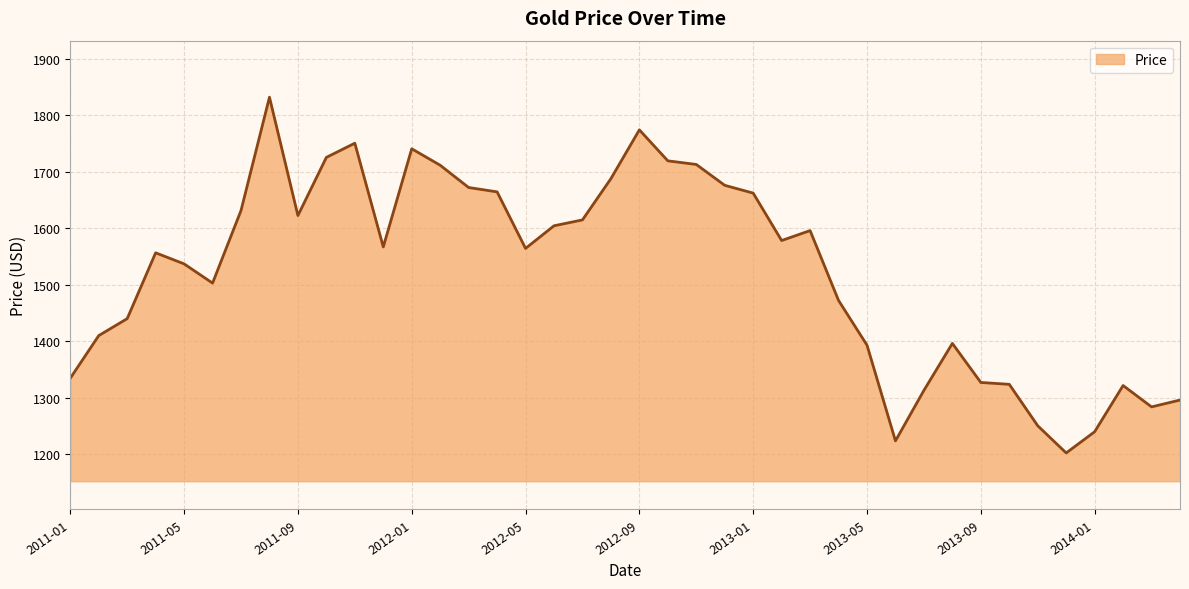

What is the difference between the maximum and minimum values?

629.4